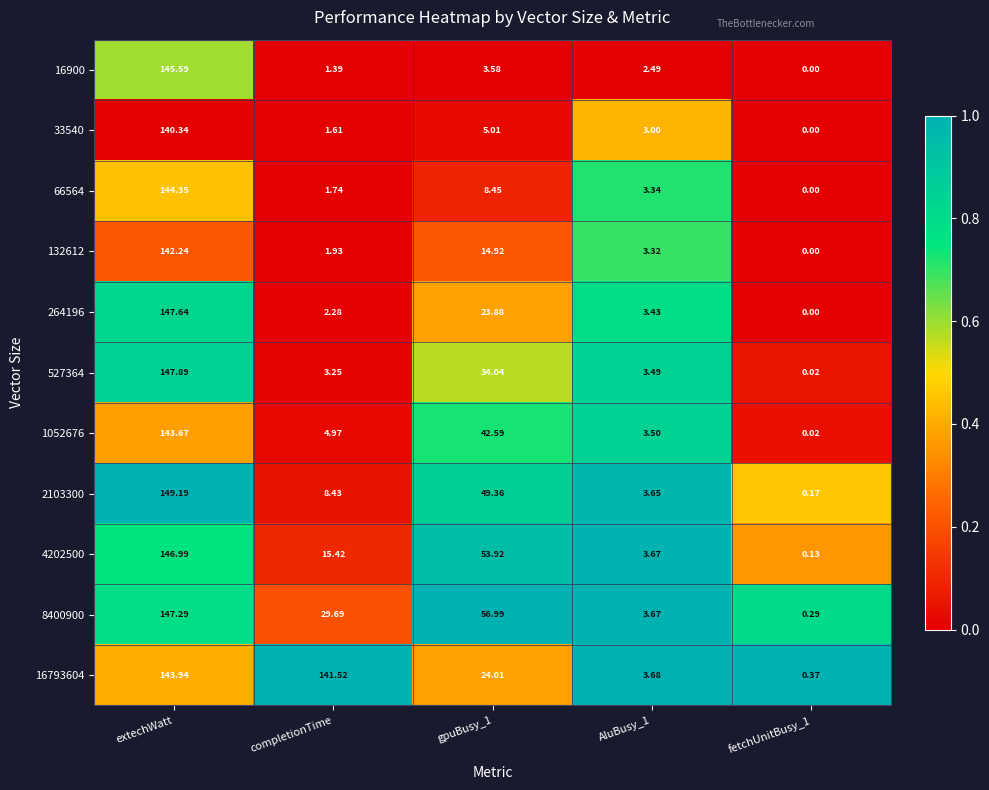

At which label does 2103300 reach its peak?

extechWatt